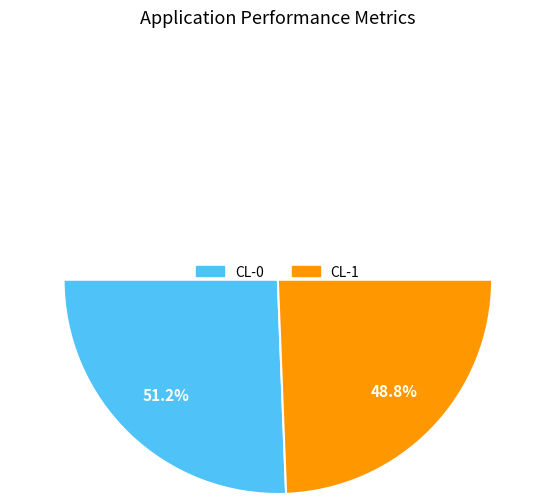

Which has a higher value, CL-0 or CL-1?

CL-0